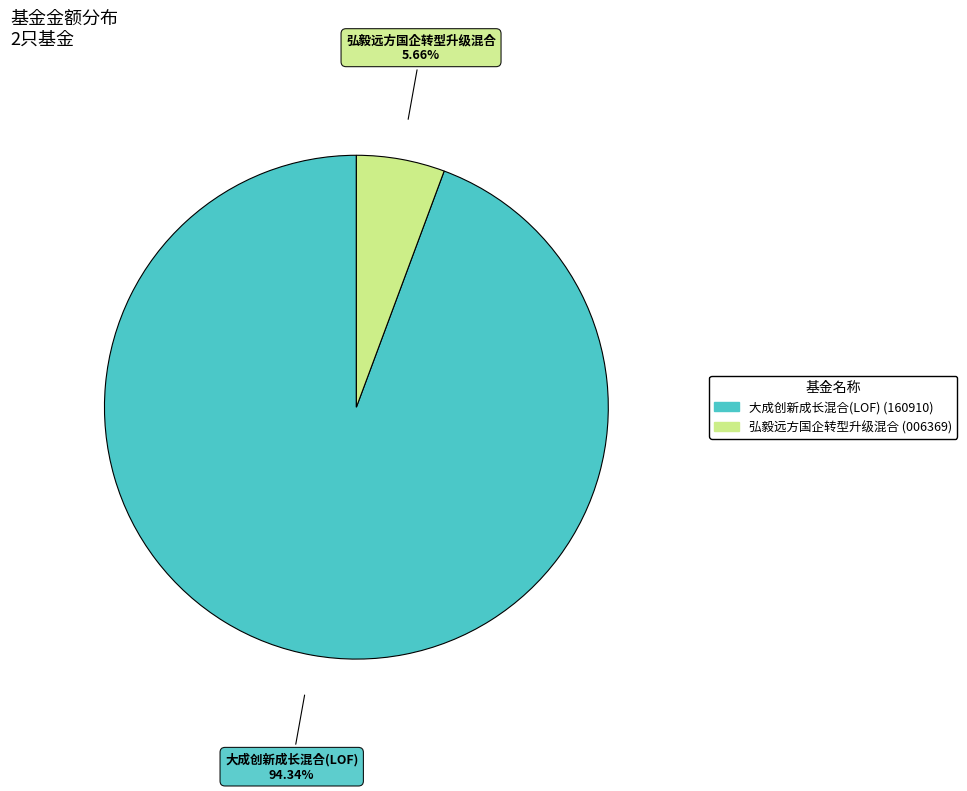

Is it true that 弘毅远方国企转型升级混合 is 6% of the pie?

True